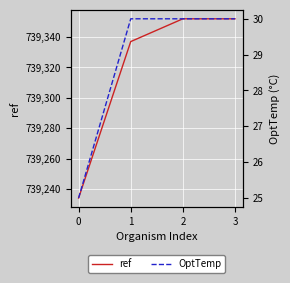

How many values in the ref series are below 739352?

2